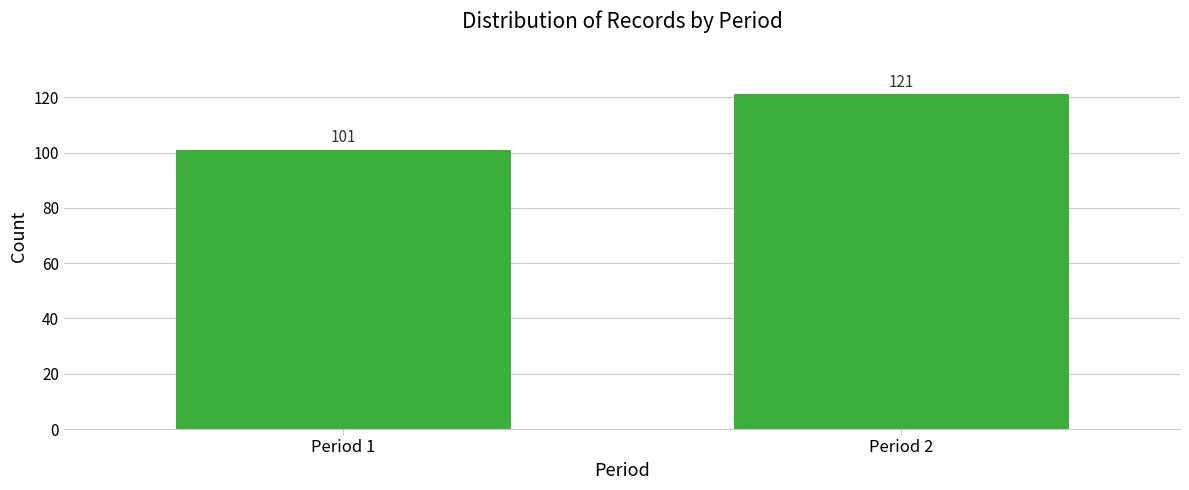

Reading right to left, list all the values displayed in this chart.

121	101